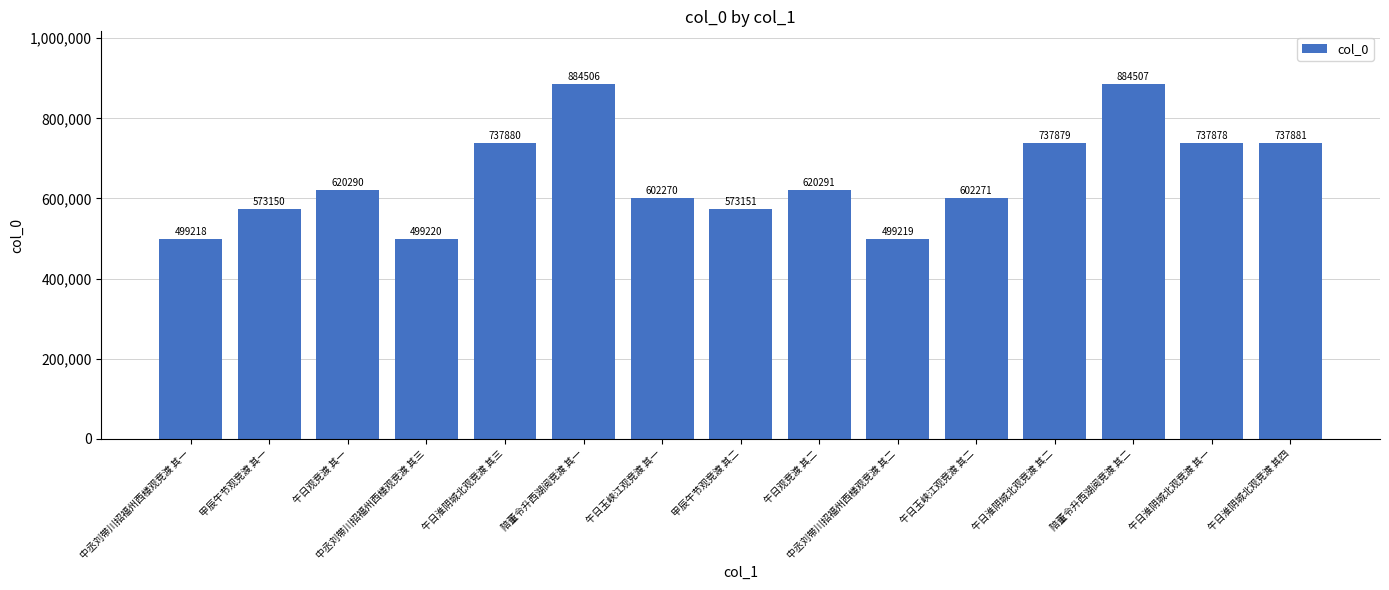

What position from the left is 午日观竞渡 其一?

3